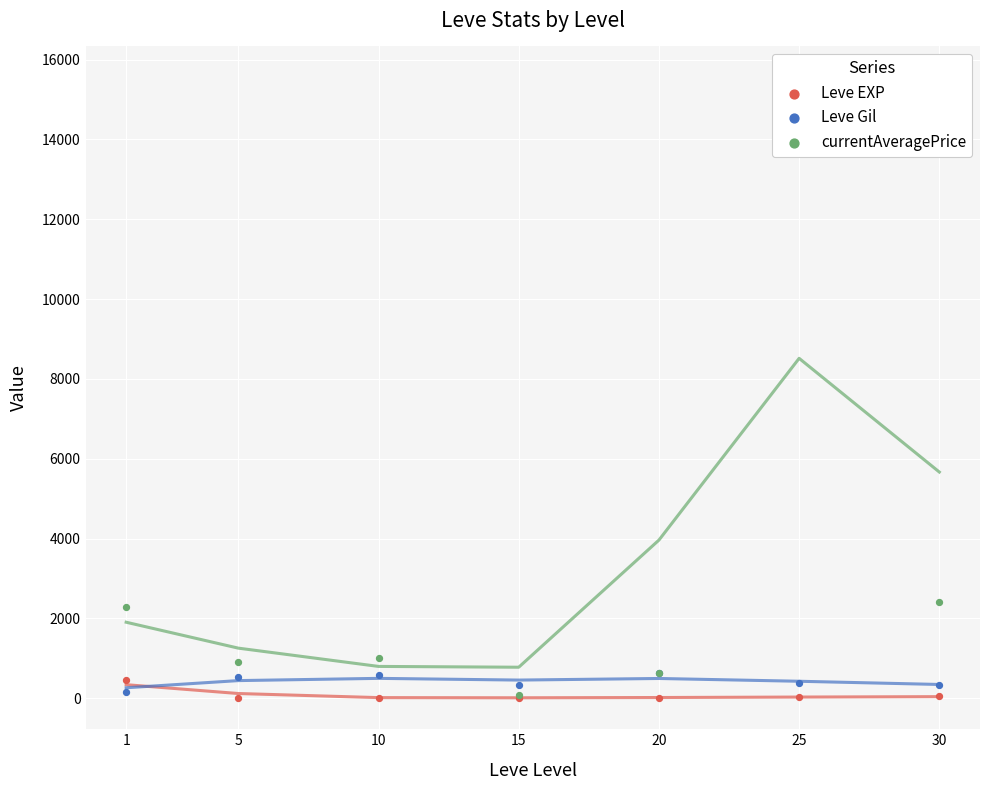

What are all the series names shown in the legend?

Leve EXP, Leve Gil, currentAveragePrice